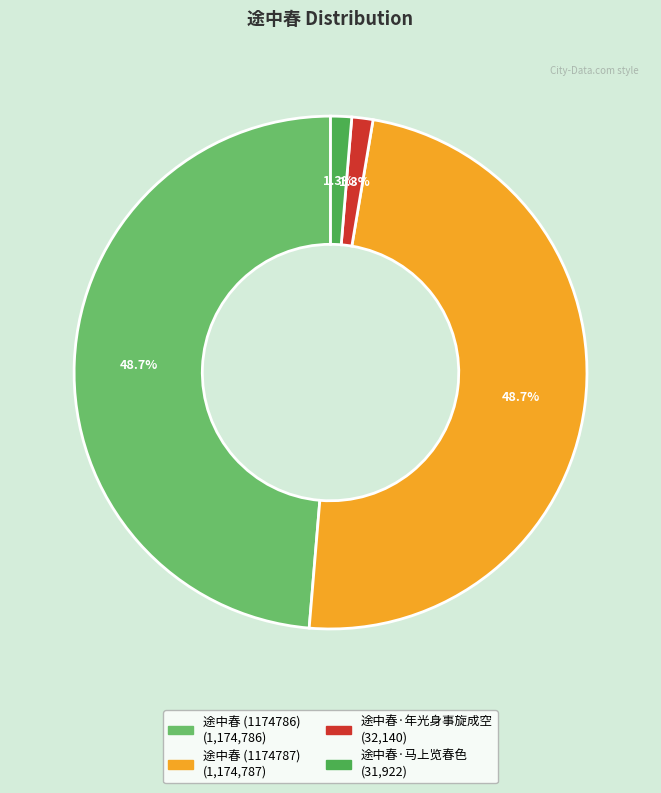

Count the number of slices in the pie.

4